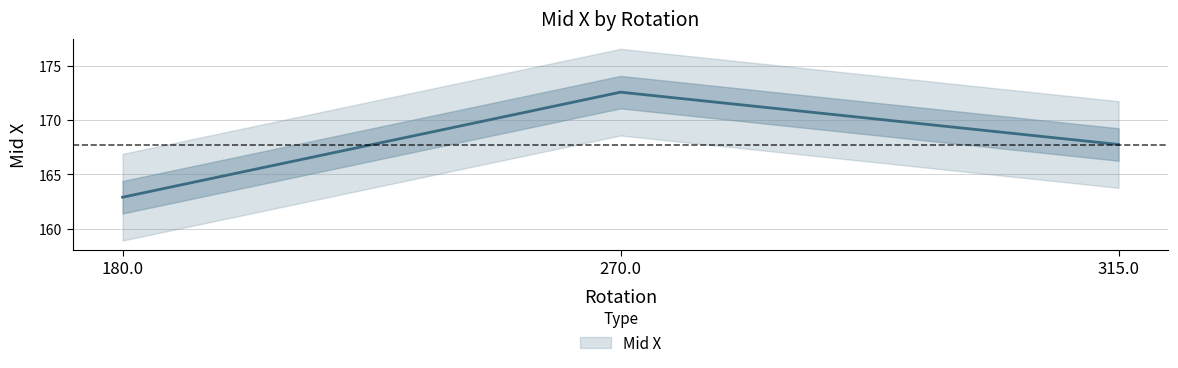

Reading left to right, what are all the values shown in this chart?

162.9	172.6	167.8